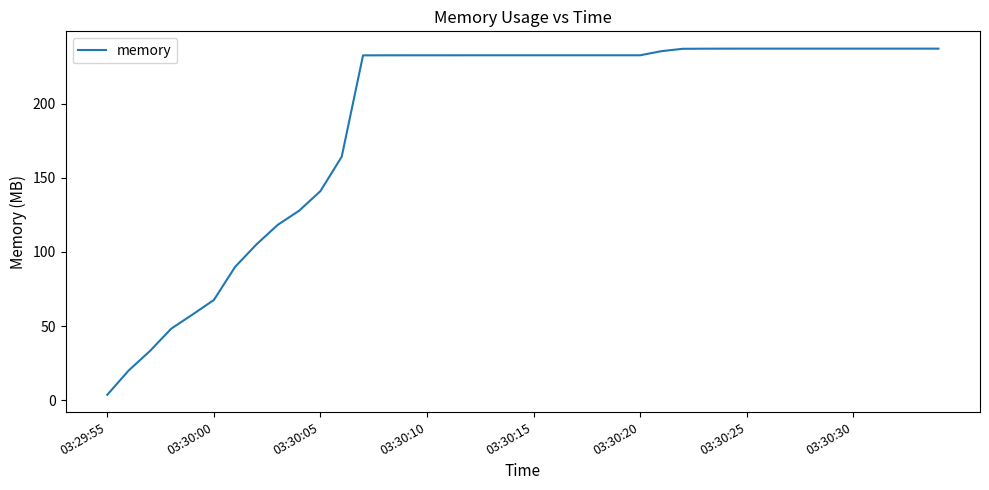

Is this an area chart (filled region under the line)?

No